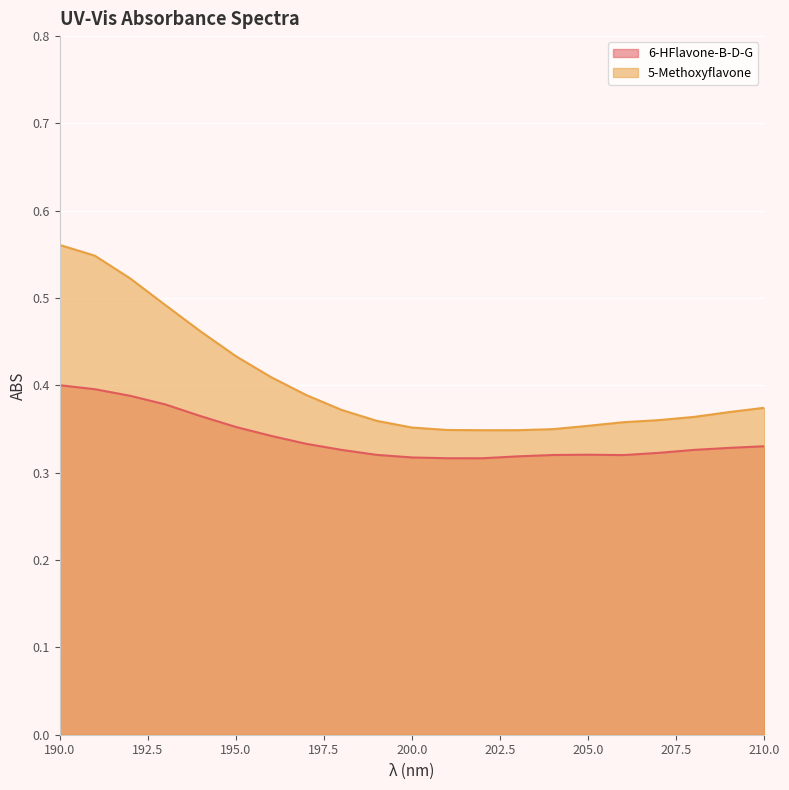

At which category does 5-Methoxyflavone reach its first local valley?

202